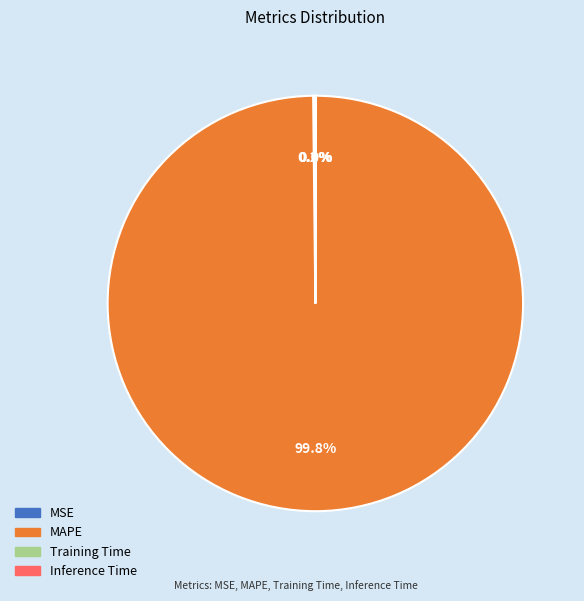

Is there a majority slice in this chart?

Yes